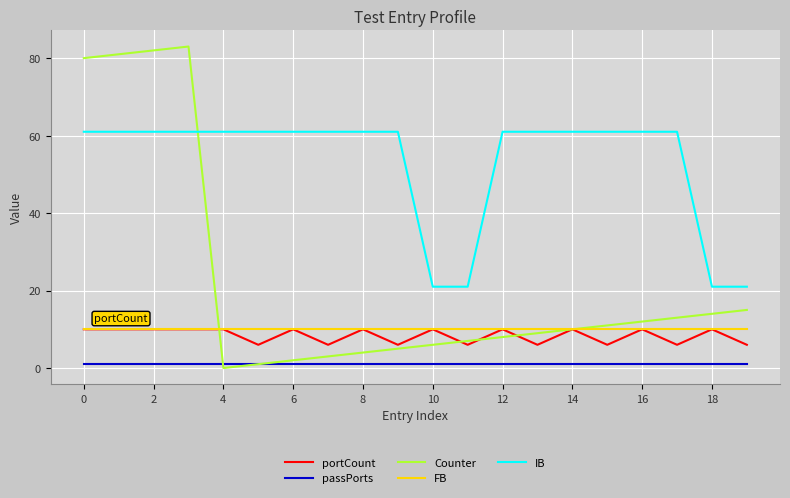

Which series has the largest total across all categories?

IB